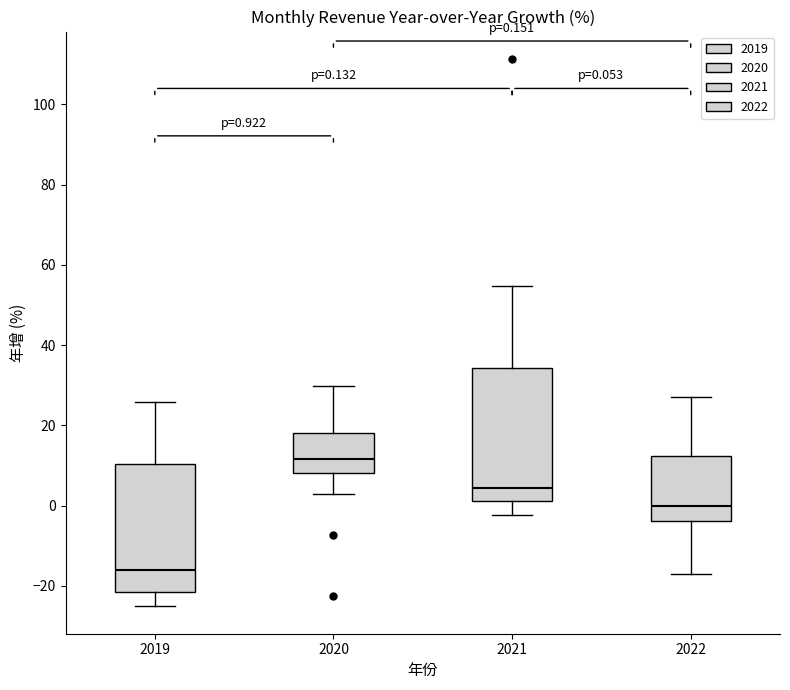

Which box's median line is the highest?

2020